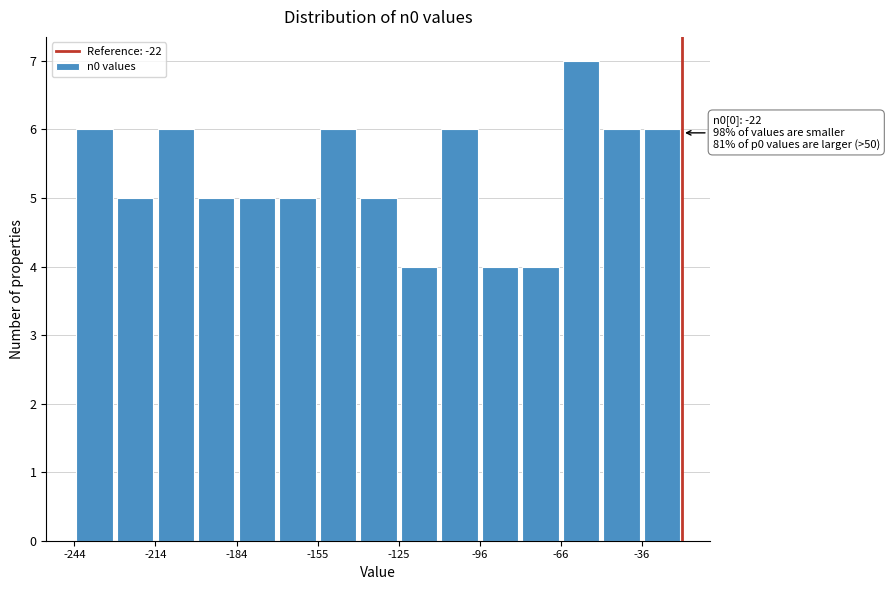

Read against the x-axis, roughly where is the centre of the tallest bar?

-60